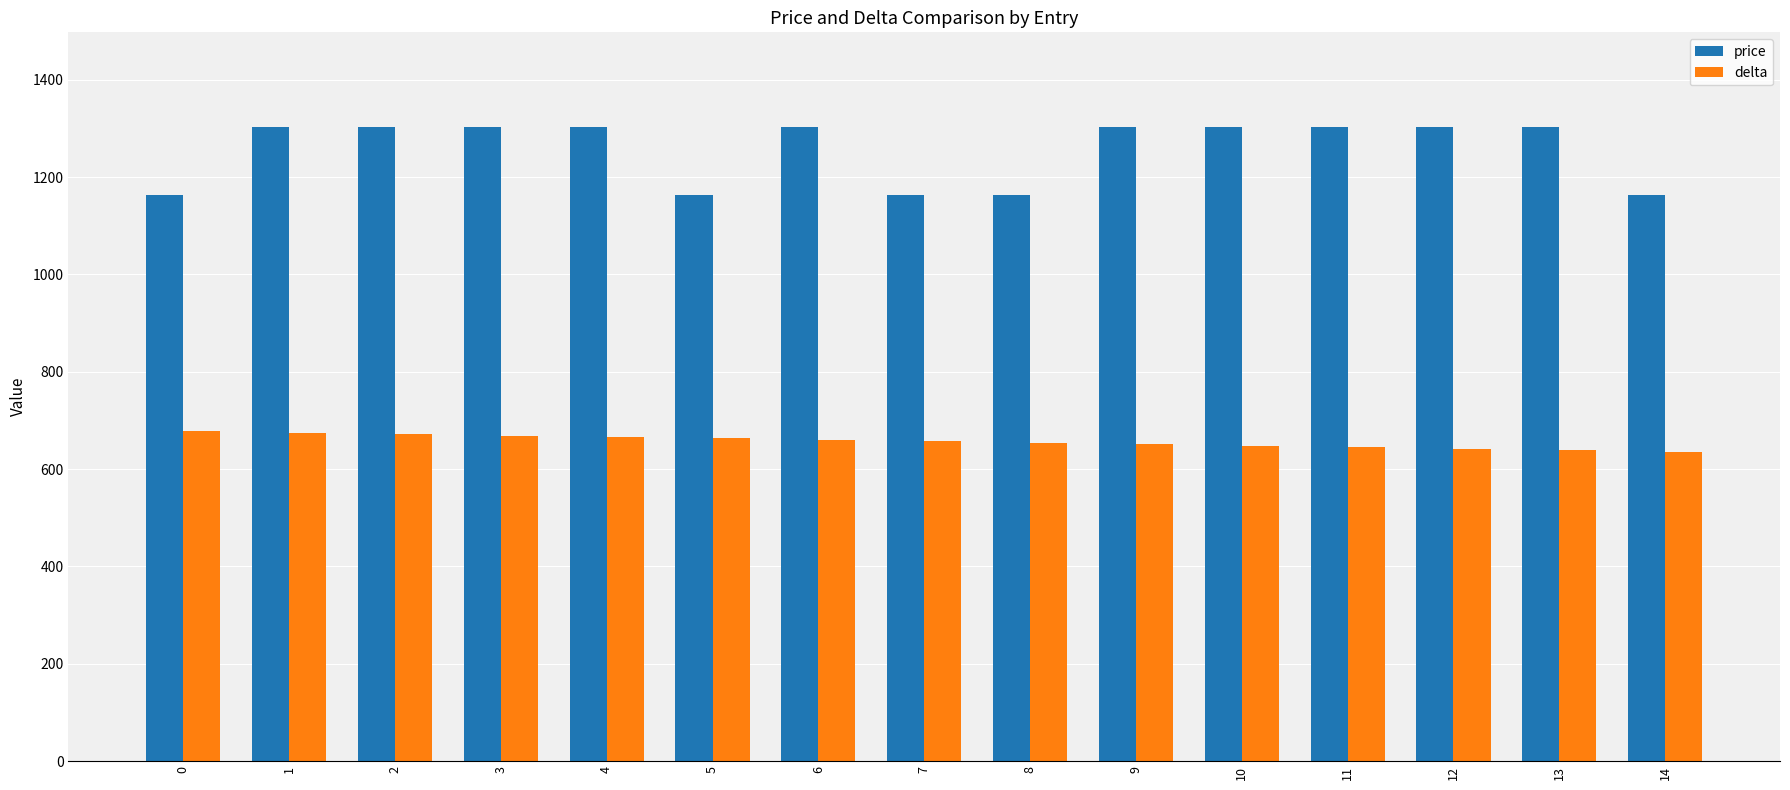

How many groups of bars are there?

15